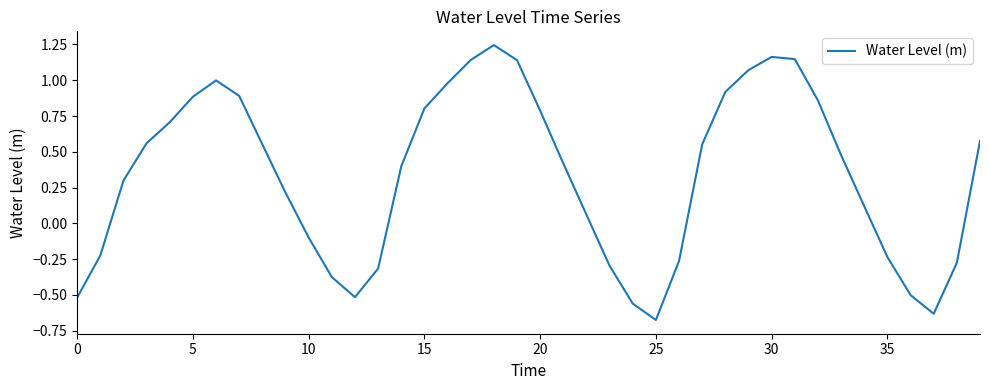

What is the difference between the maximum and minimum values?

1.9